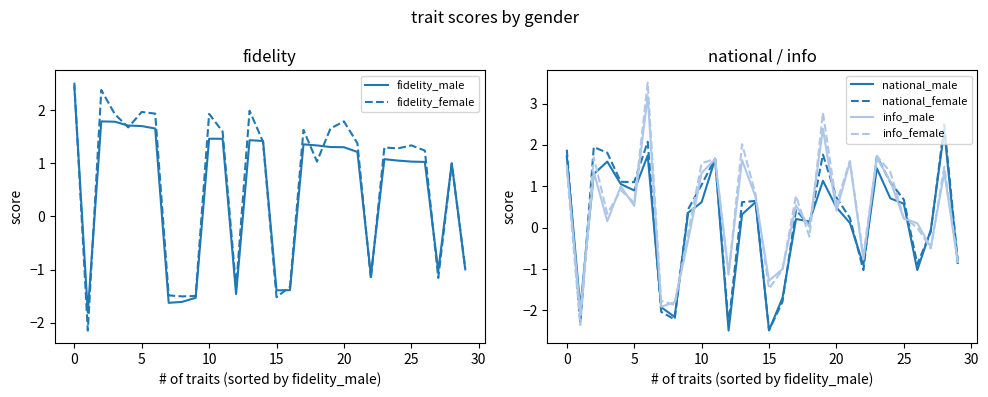

How many lines are shown in the chart?

6